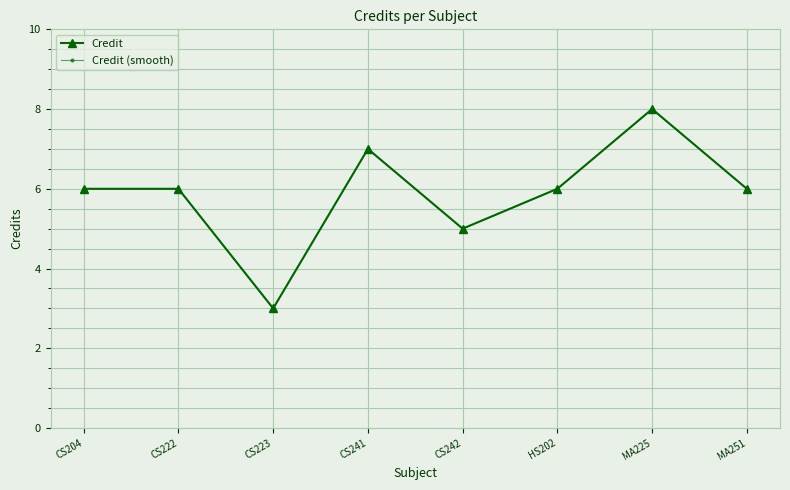

What is the difference between the maximum and minimum values in the Credit (smooth) series?

5